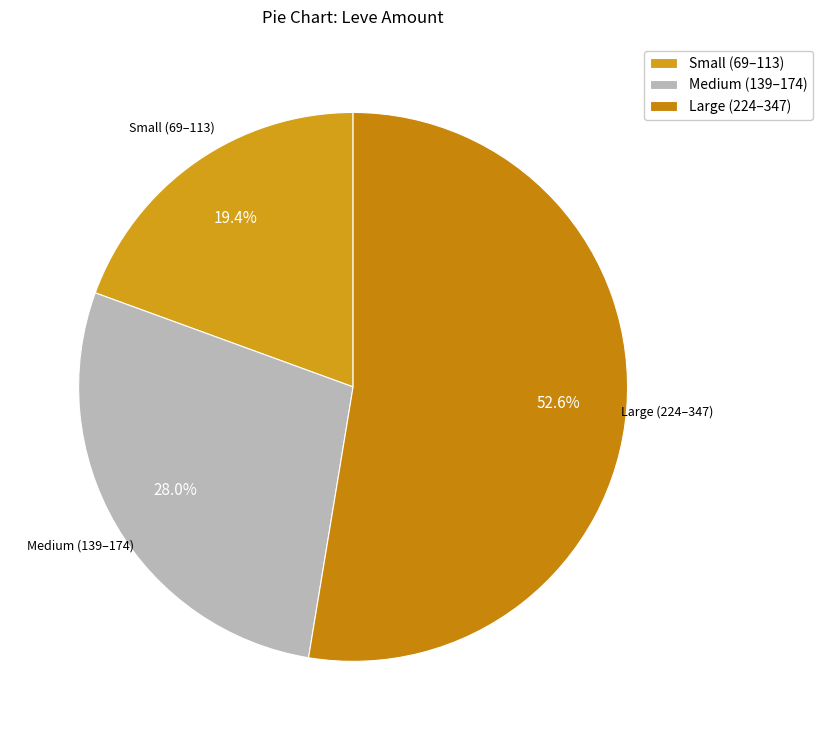

What is the ratio of the value at Small (69–113) to the value at Medium (139–174)?

0.7